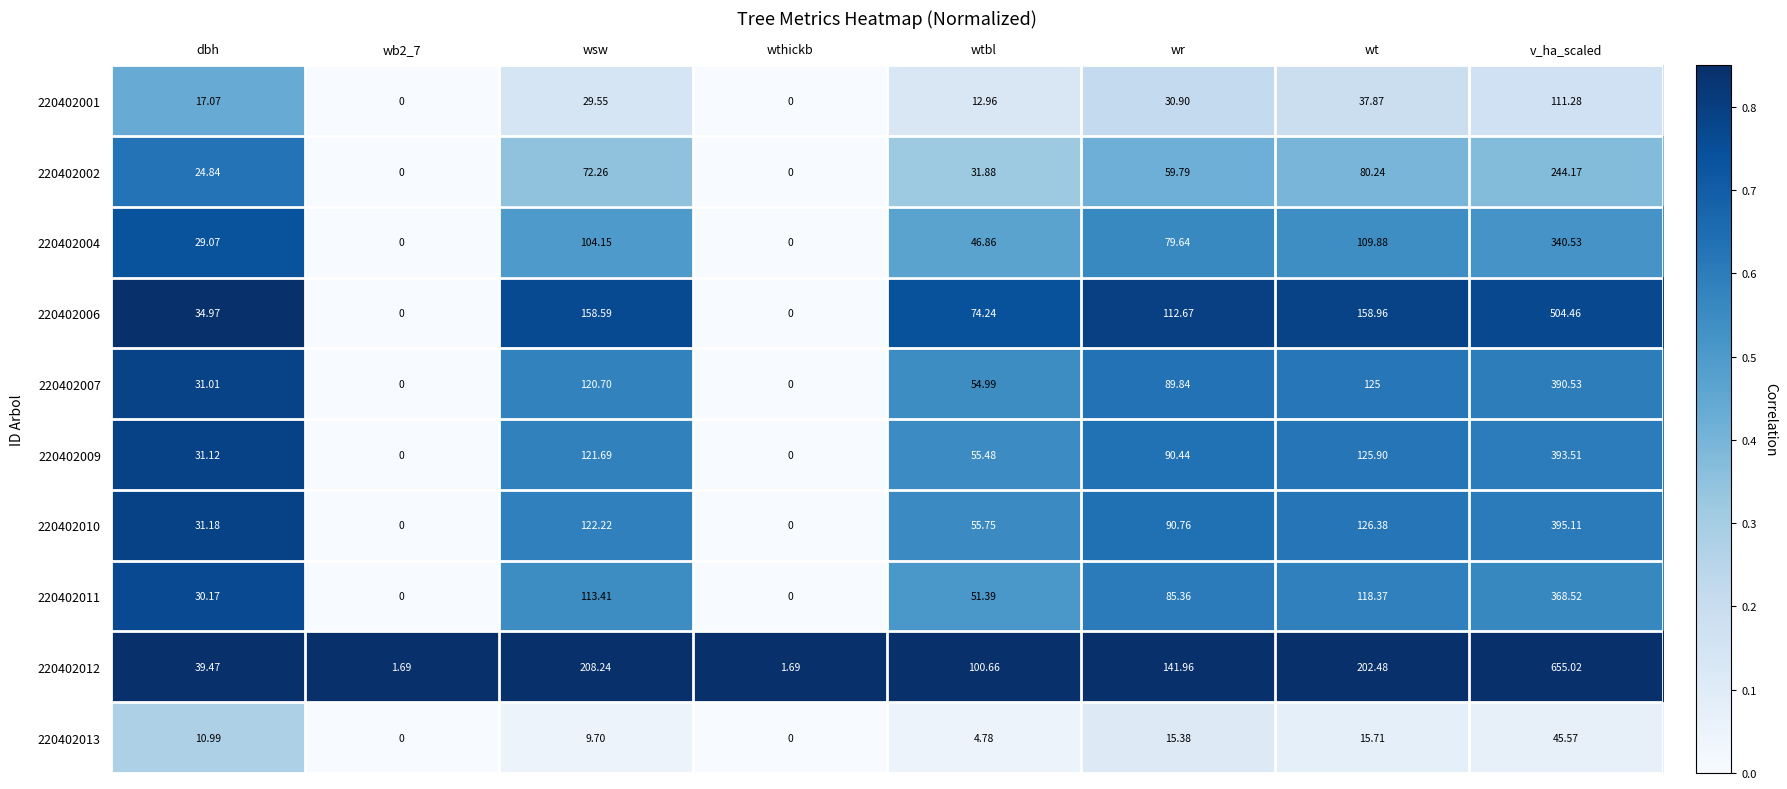

At which category is the sum across all series the highest?

v_ha_scaled